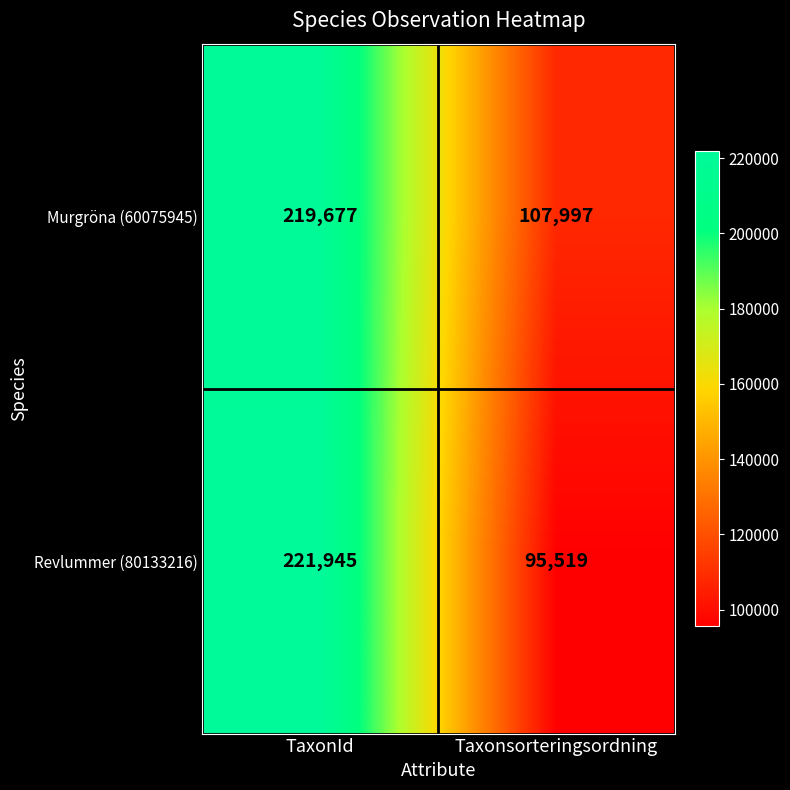

What is the sum of all Murgröna (60075945) values?

327674